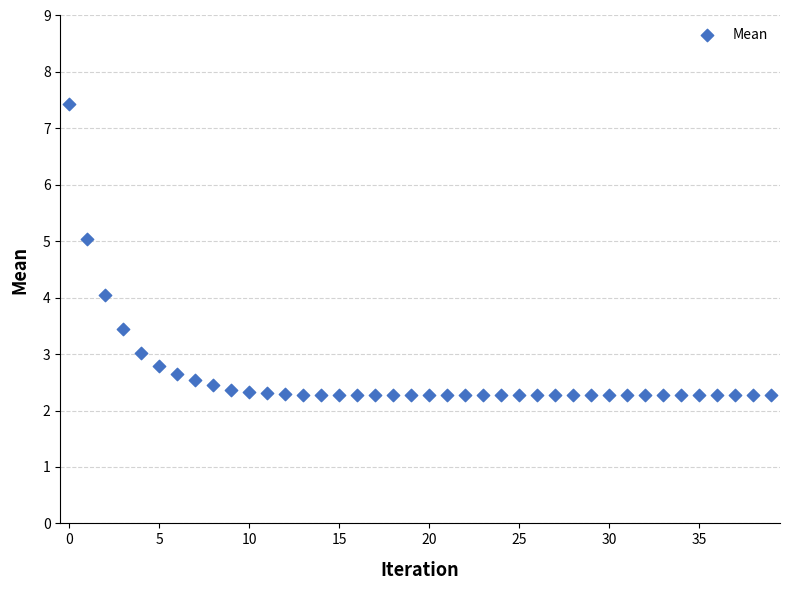

What is the range of Y values (max minus min)?

5.1